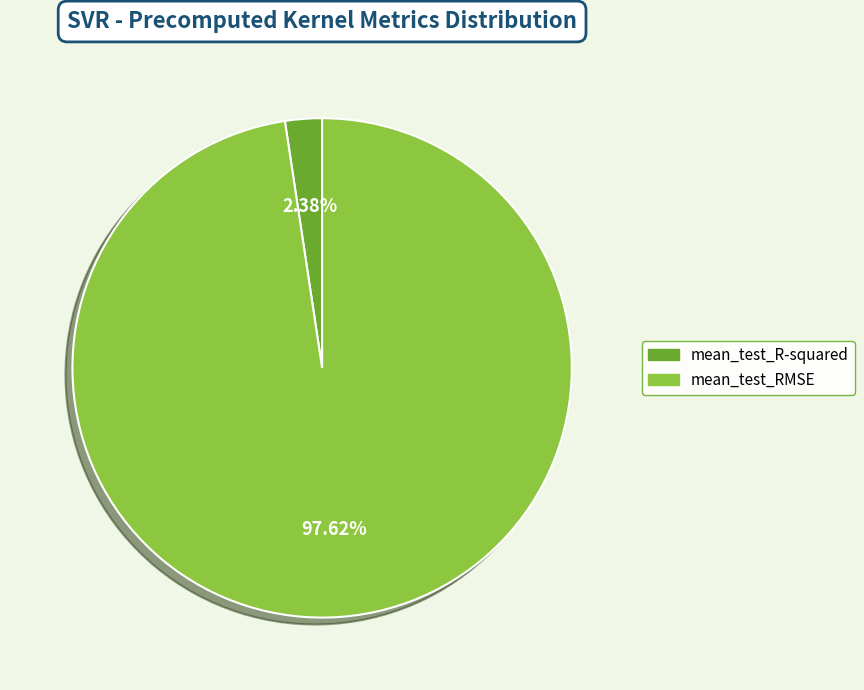

Rank the categories by value from highest to lowest.

mean_test_RMSE, mean_test_R-squared